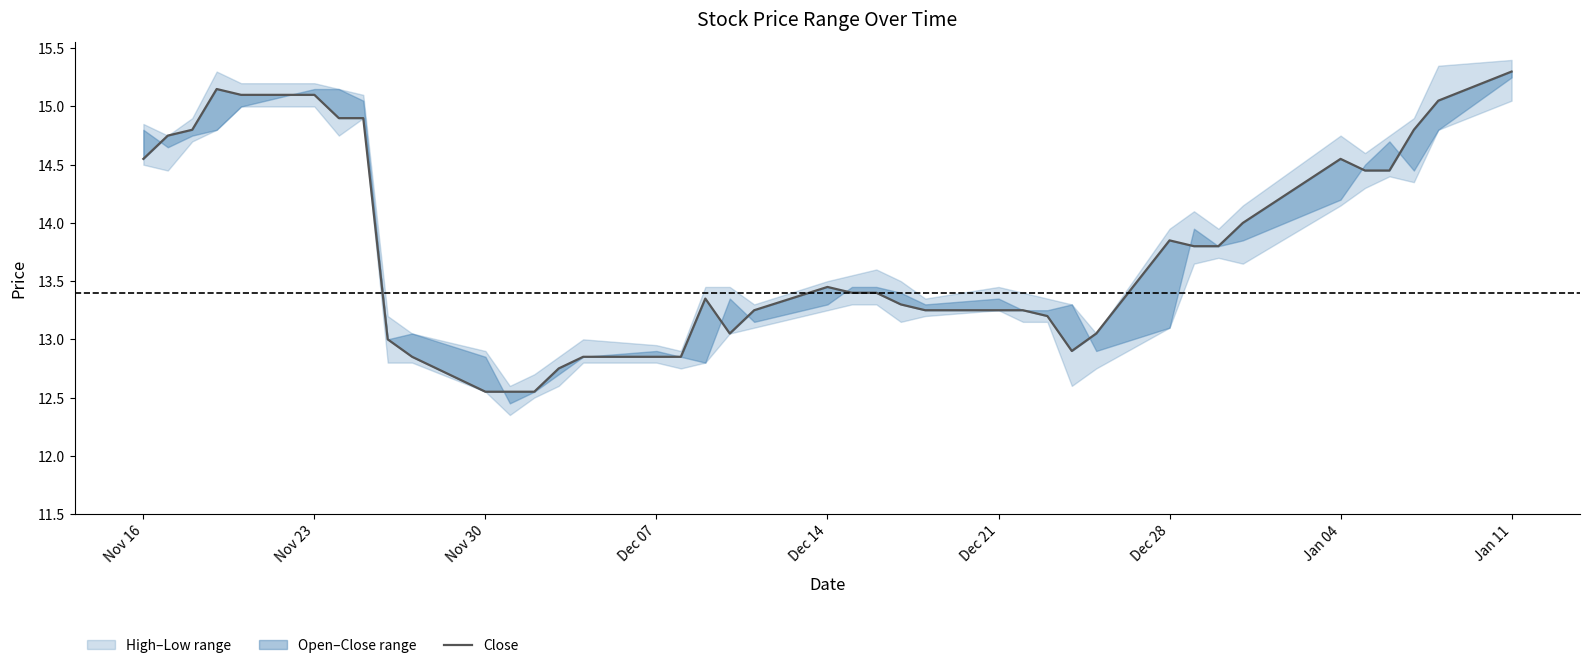

What is the difference between the maximum and second lowest values?

2.8